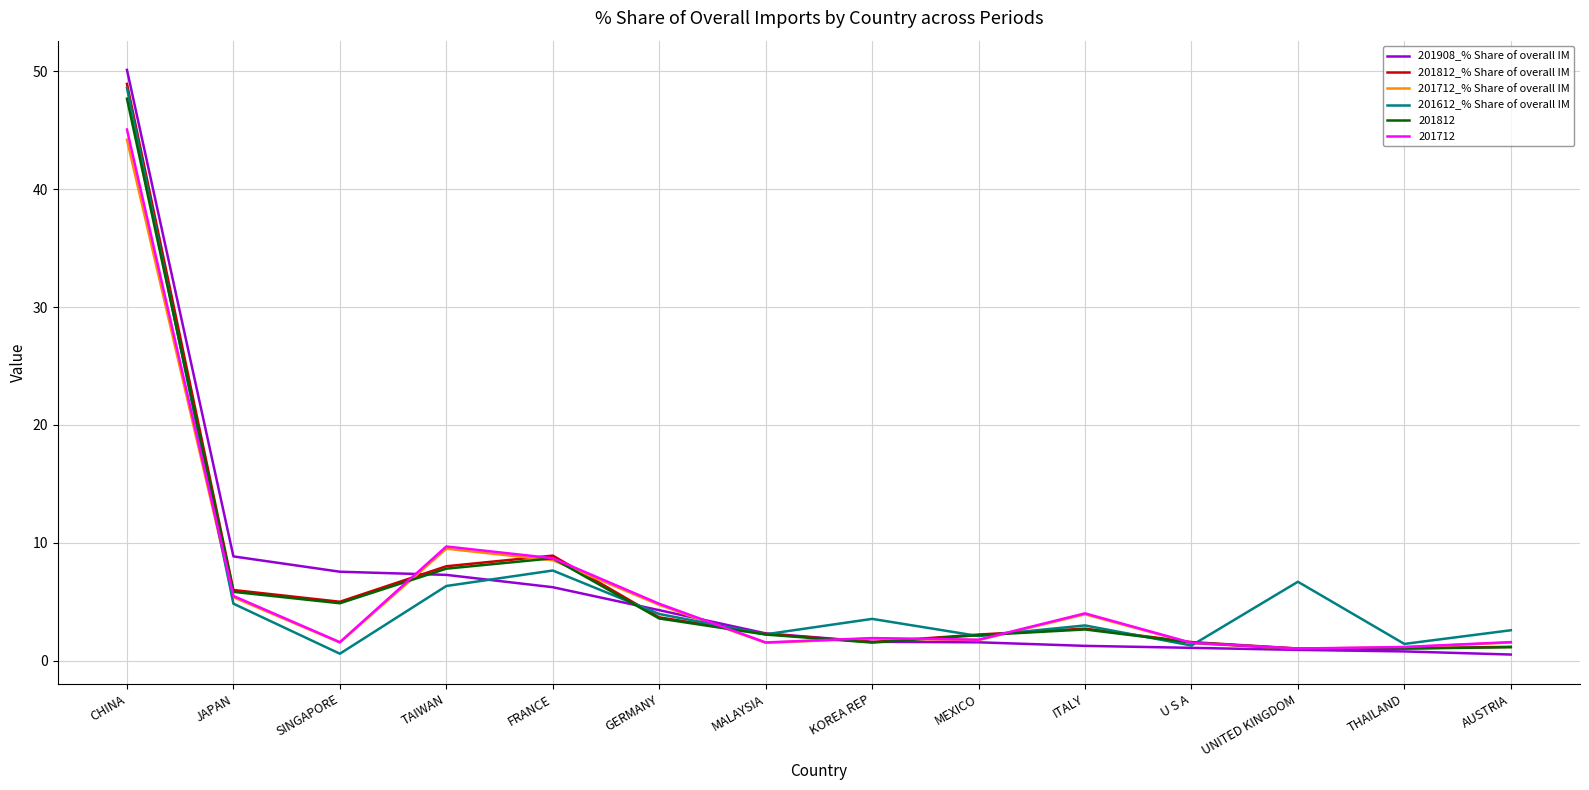

What are all the series names shown in the legend?

201908_% Share of overall IM, 201812_% Share of overall IM, 201712_% Share of overall IM, 201612_% Share of overall IM, 201812, 201712